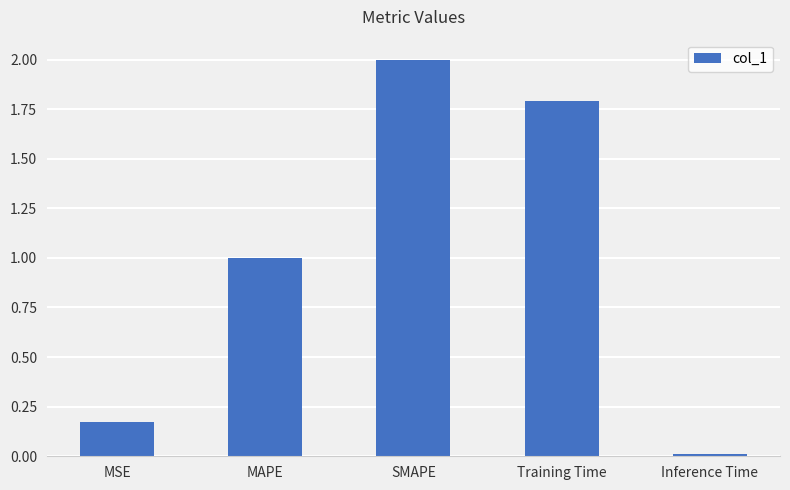

Rank the categories by value from highest to lowest.

SMAPE, Training Time, MAPE, MSE, Inference Time